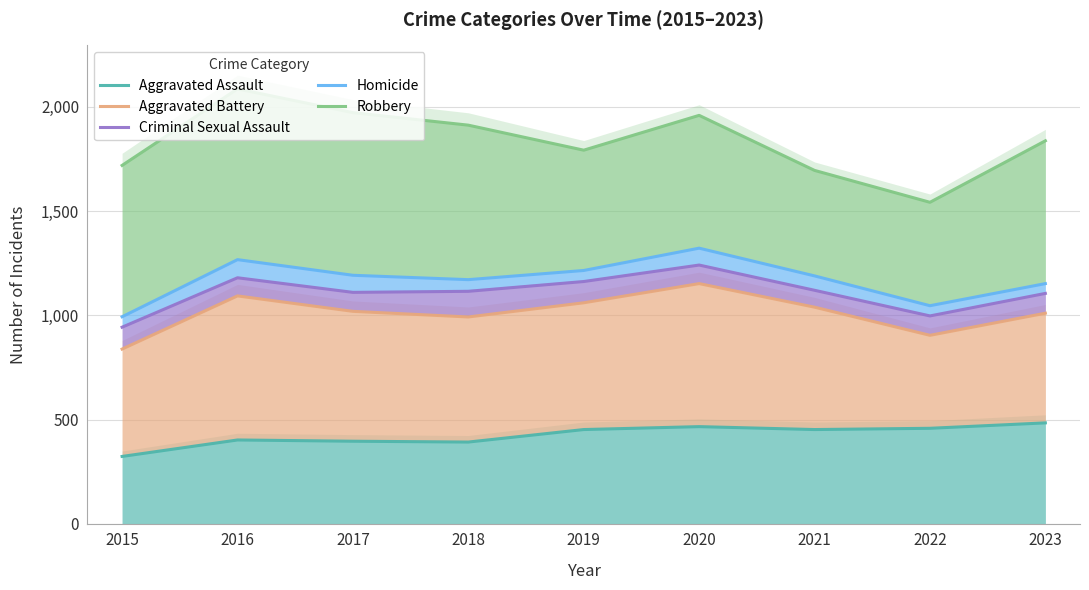

Rank the series at 2017 from lowest to highest value.

Aggravated Assault, Aggravated Battery, Criminal Sexual Assault, Homicide, Robbery